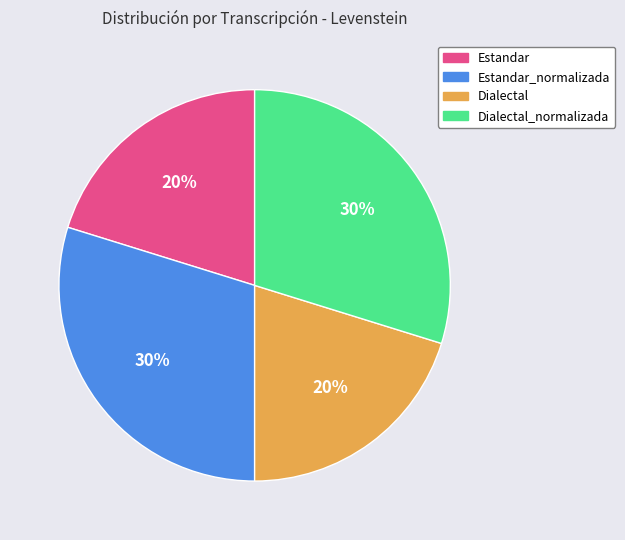

To the nearest percent, what is the average slice percentage?

25%